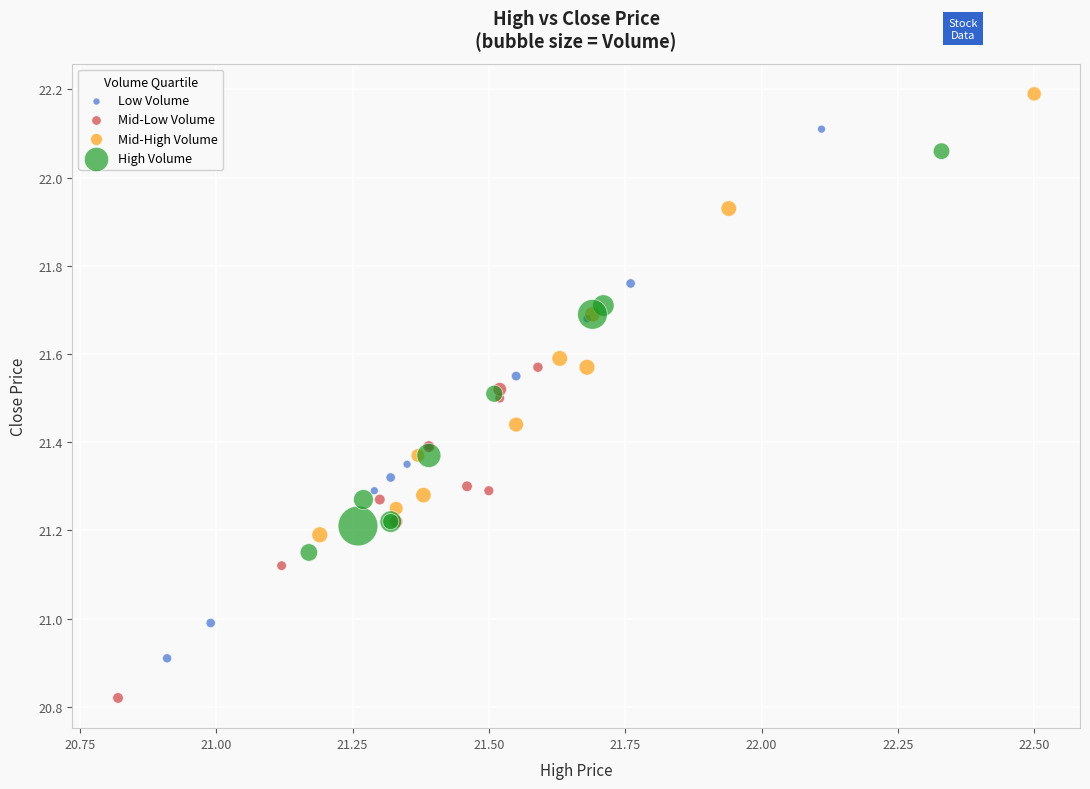

Which series has the largest Y range (max minus min)?

Low Volume